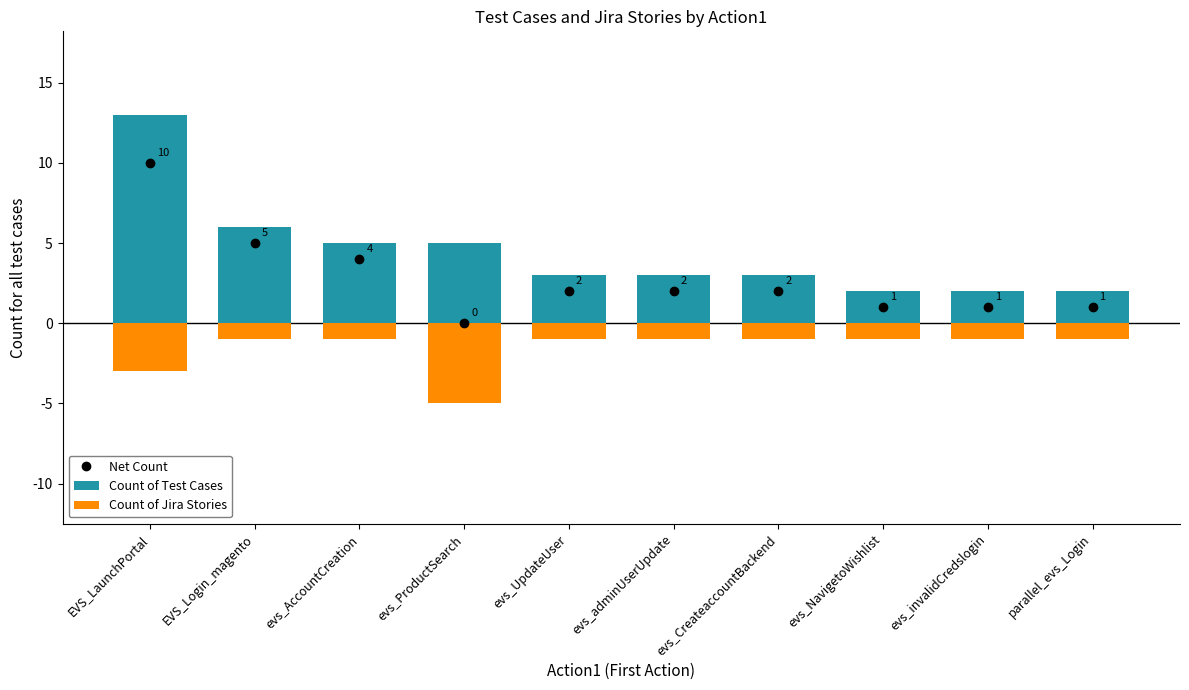

Count the number of categories in the chart.

10